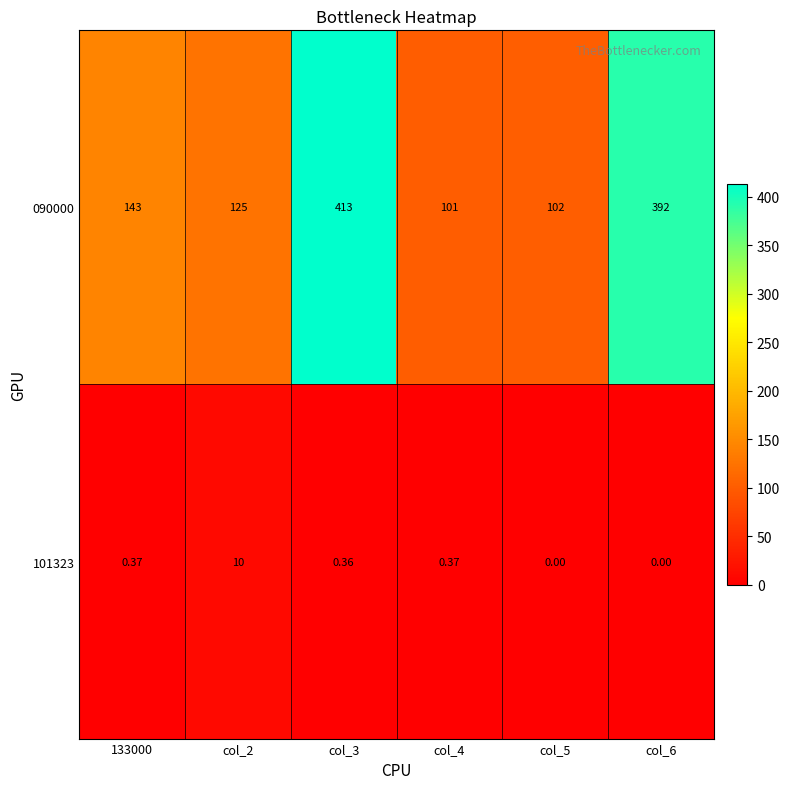

Which series has the widest spread of values?

090000